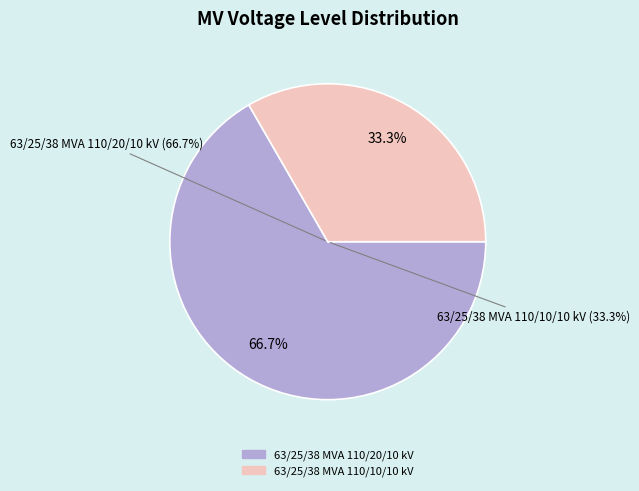

To the nearest percent, what portion does 63/25/38 MVA 110/10/10 kV represent?

33%